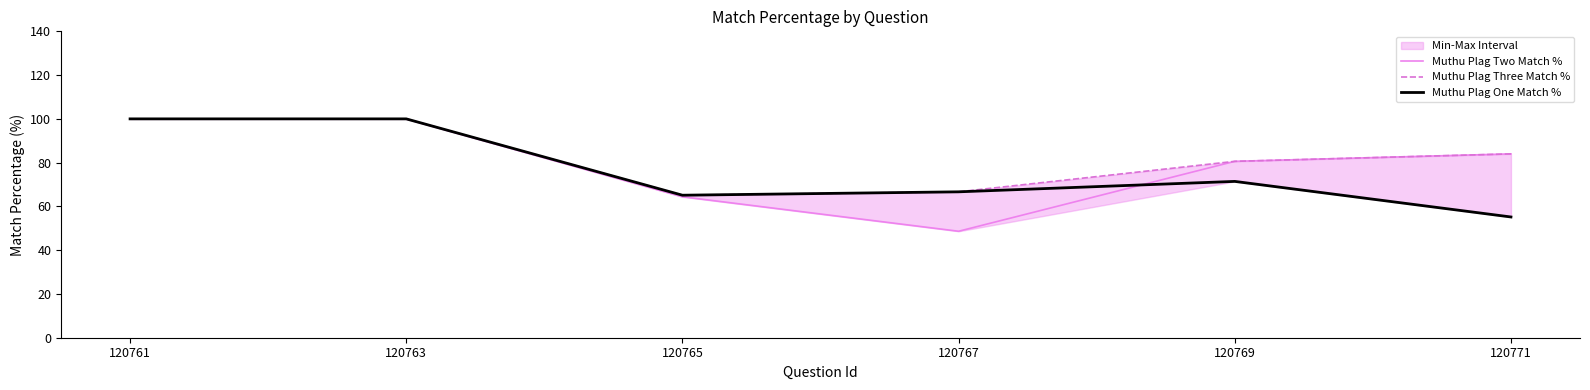

List the labels in order of Muthu Plag One Match % value, largest first.

120761, 120763, 120769, 120767, 120765, 120771